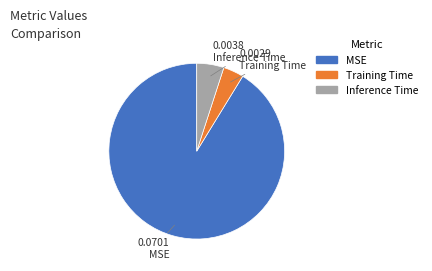

Is there a majority slice in this chart?

Yes